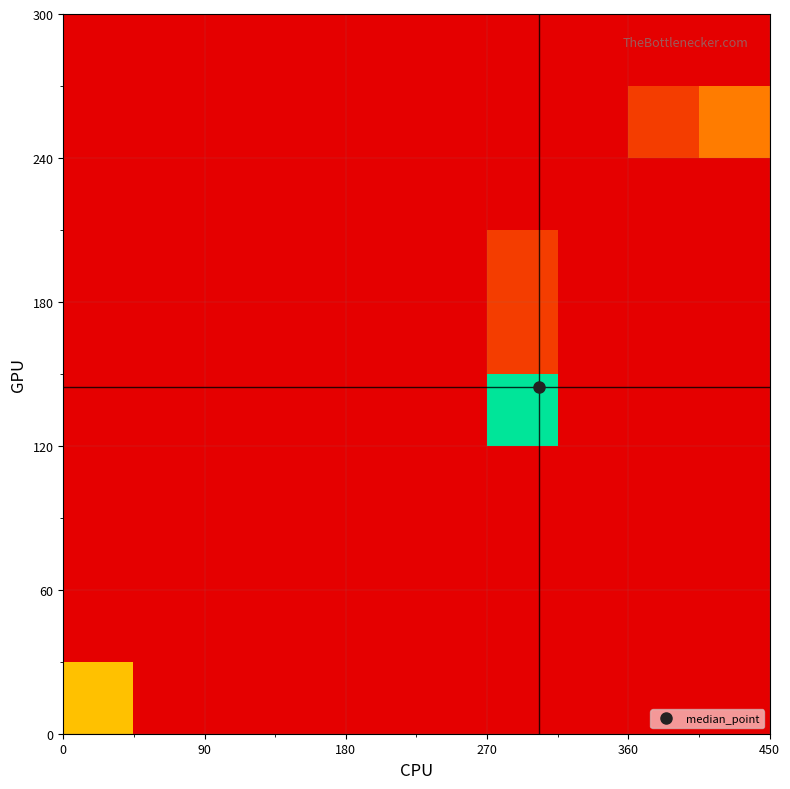

How many data points does each series have?

10